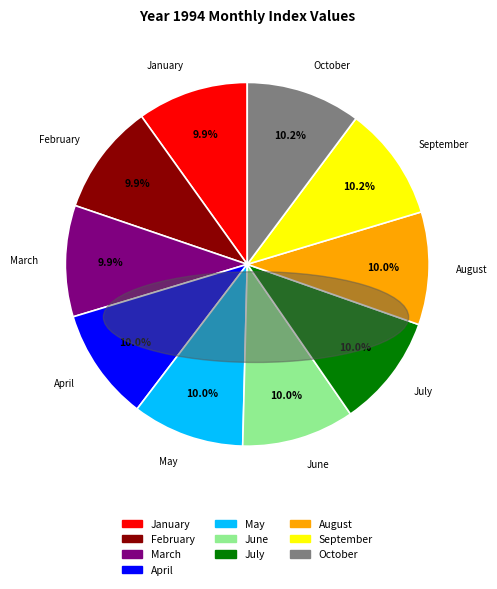

What portion of the pie excludes July?

90.0%